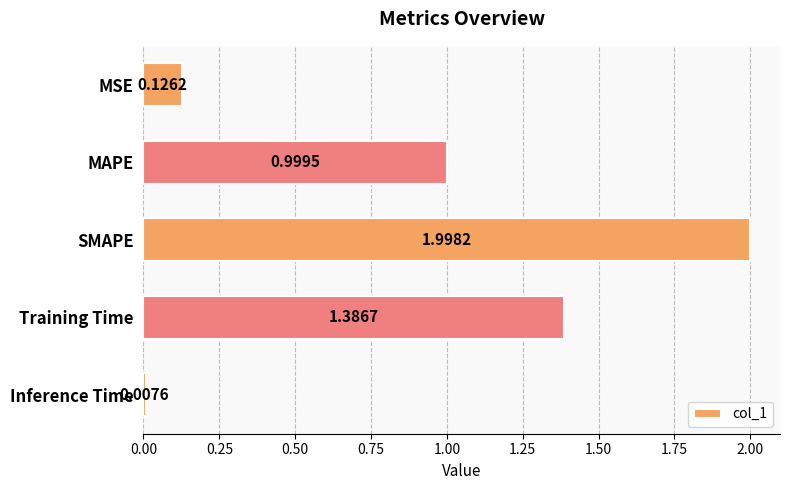

Rank the categories by value from highest to lowest.

SMAPE, Training Time, MAPE, MSE, Inference Time